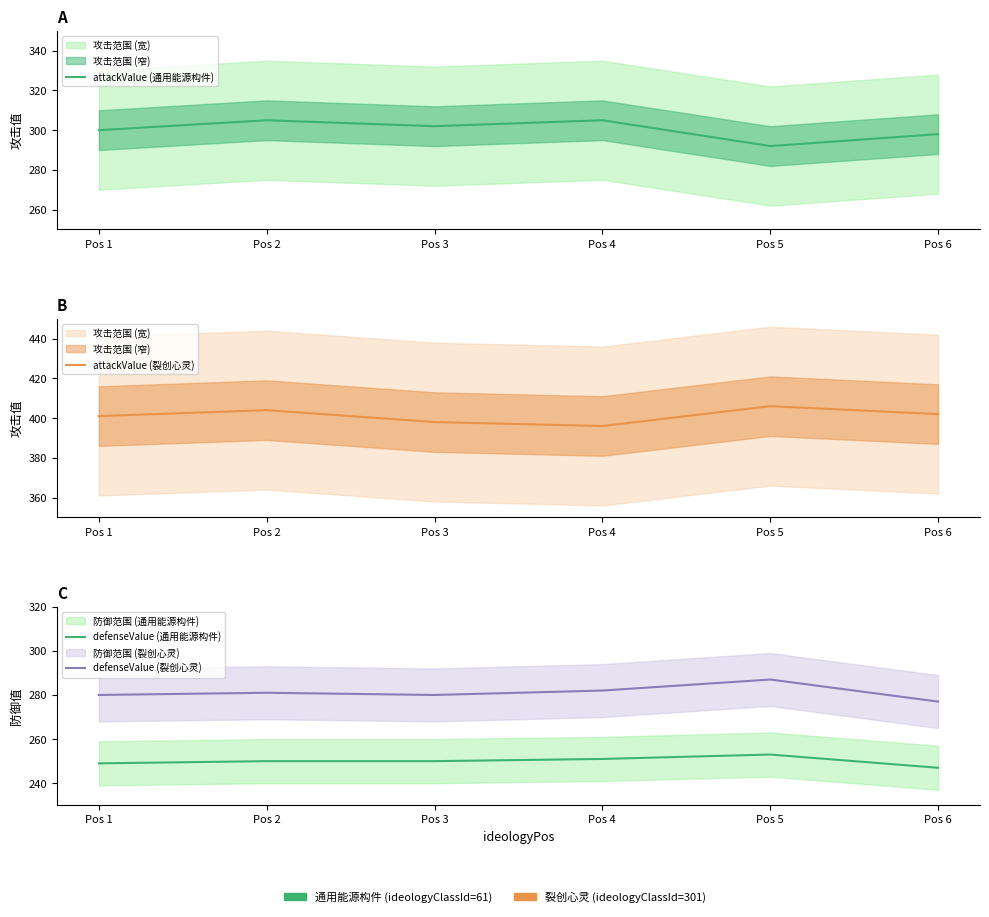

What is the maximum value for attackValue (裂创心灵)?

406